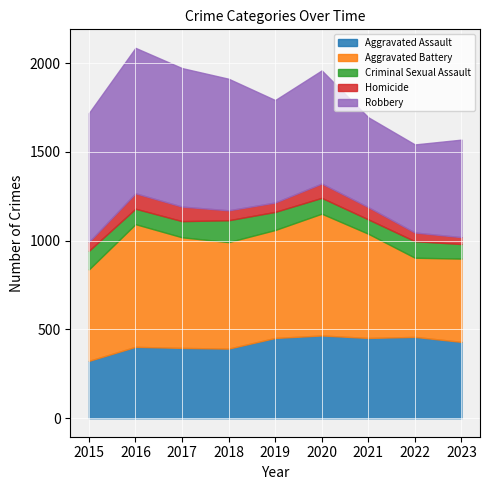

True or false: Robbery and Homicide cross at least once.

False